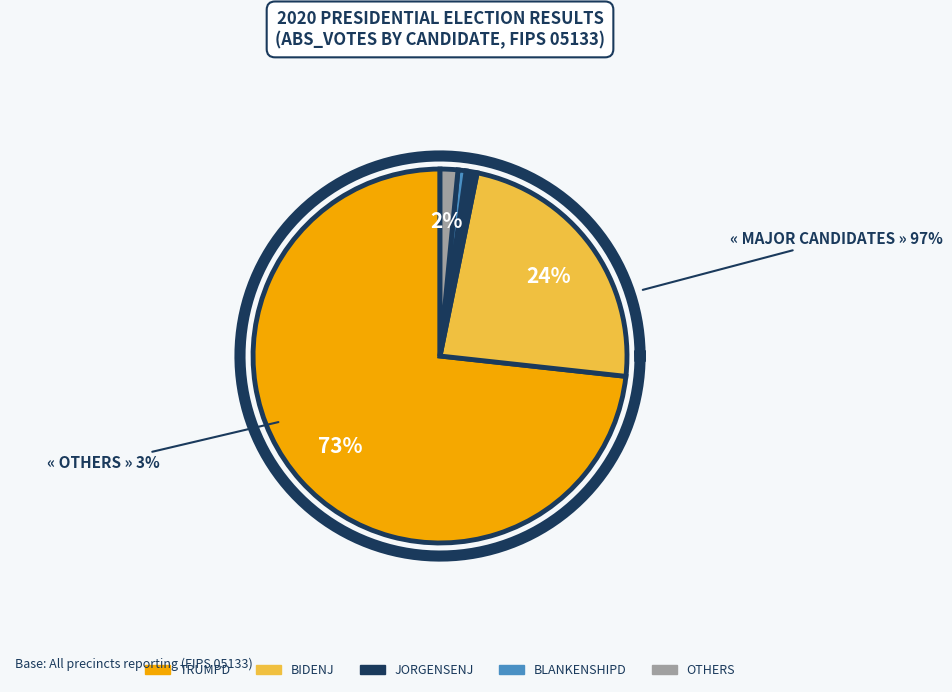

Which slice is the largest?

trumpd